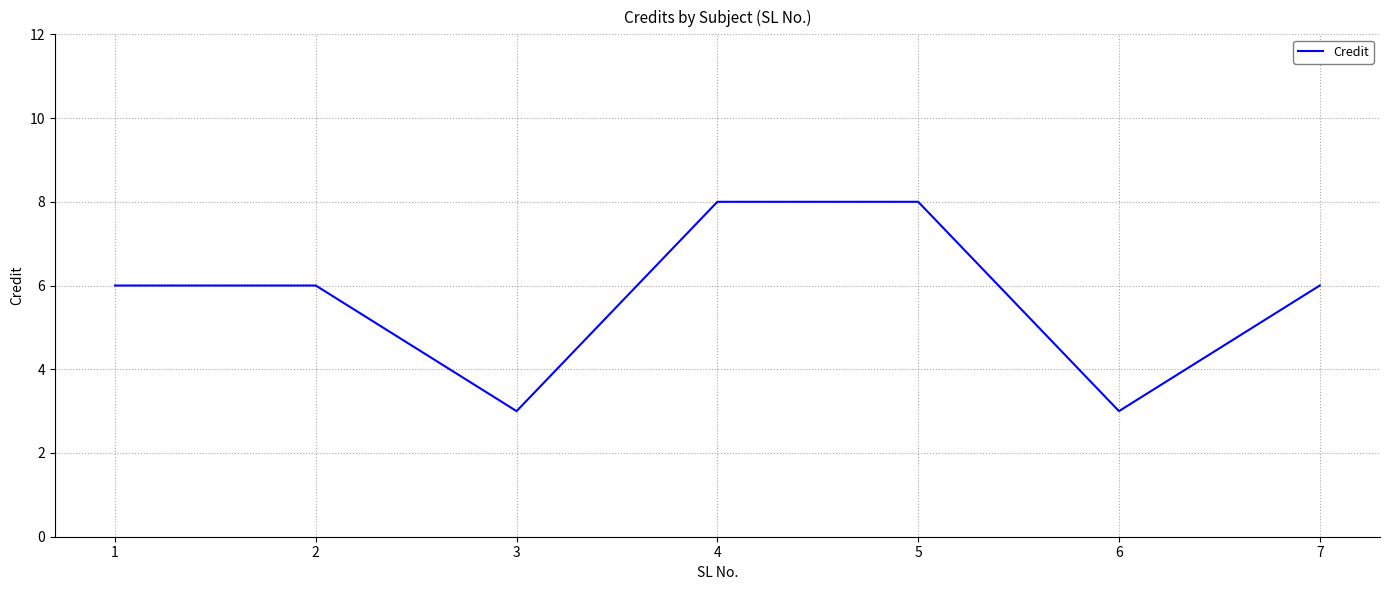

Reading right to left, list all the values displayed in this chart.

7=6	6=3	5=8	4=8	3=3	2=6	1=6